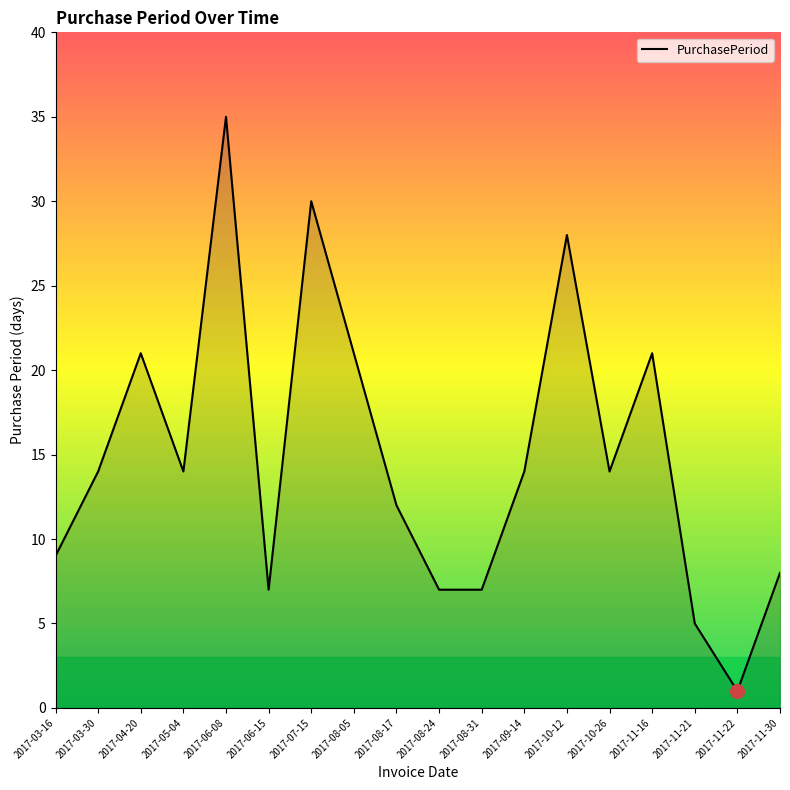

What is the smallest value displayed?

1